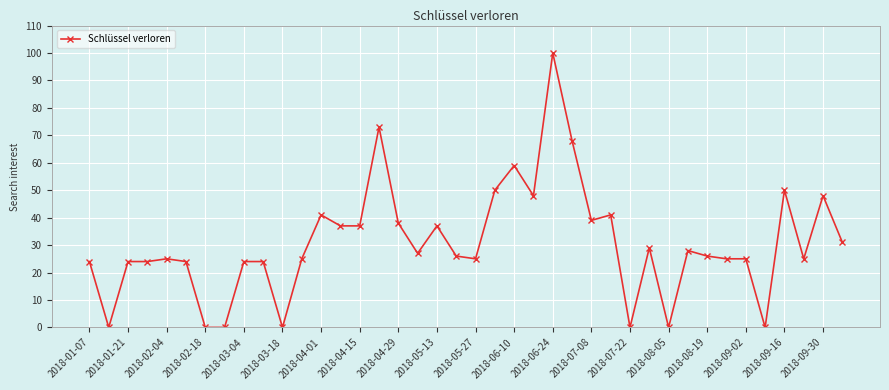

True or false: the data has more than 2 interior local peaks.

True